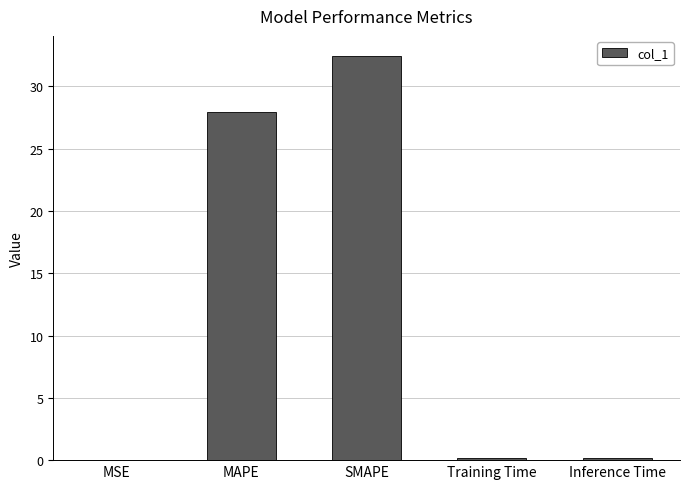

What is the greatest value displayed?

32.4